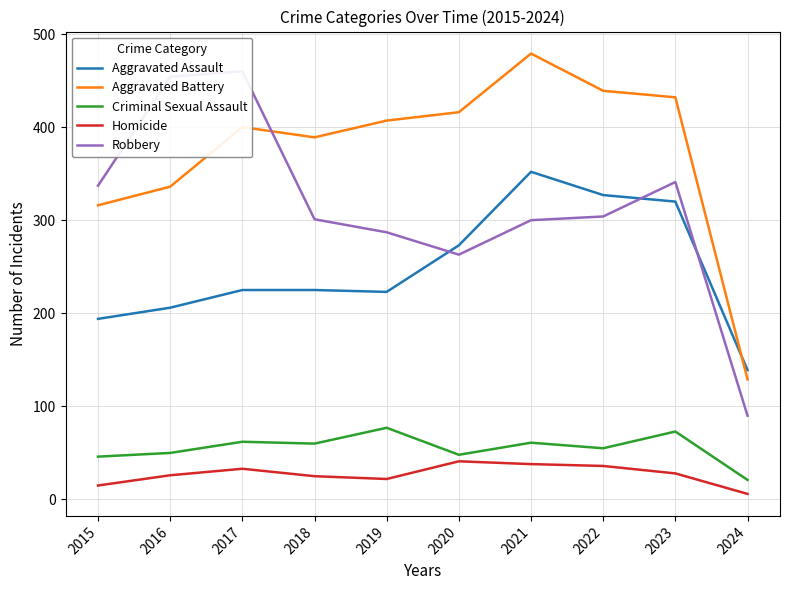

At 2023, list the series in order from smallest to largest.

Homicide, Criminal Sexual Assault, Aggravated Assault, Robbery, Aggravated Battery